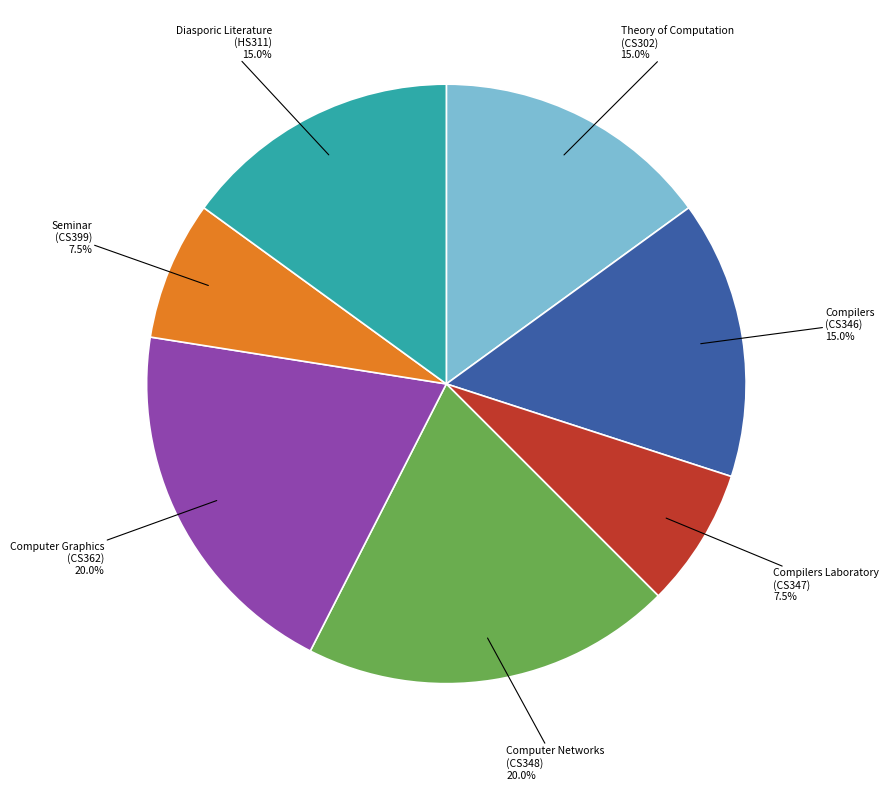

Is there any slice that represents more than half of the pie?

No